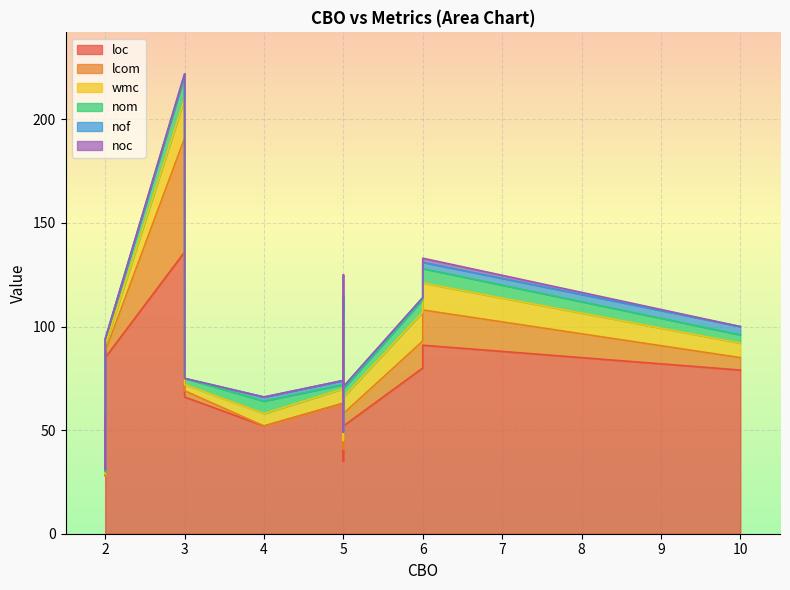

The loc series shows 68 at 6. True or false?

False